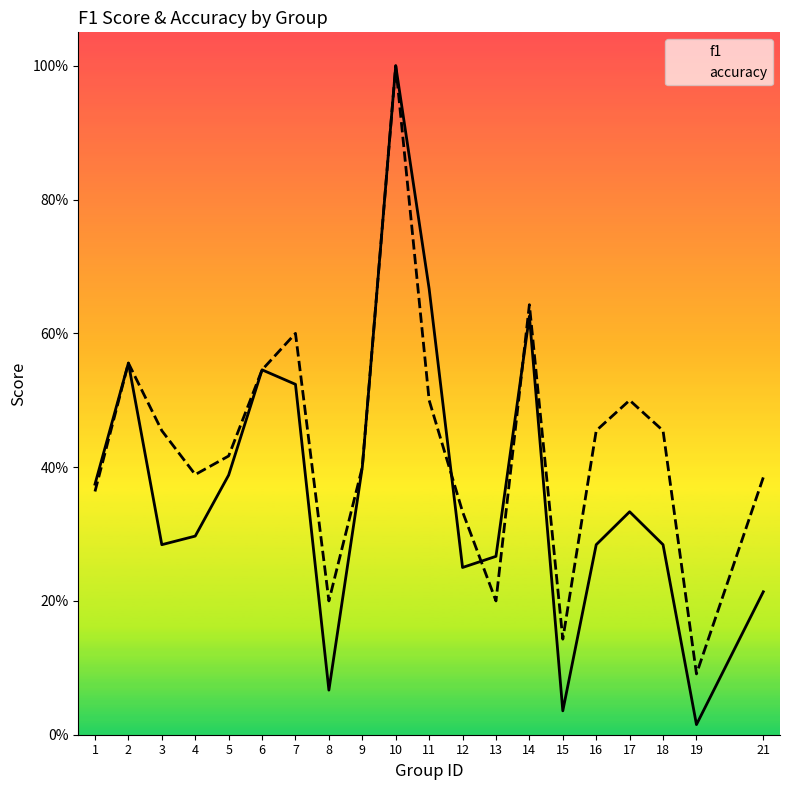

What is the difference between the maximum and minimum values in the accuracy series?

0.9